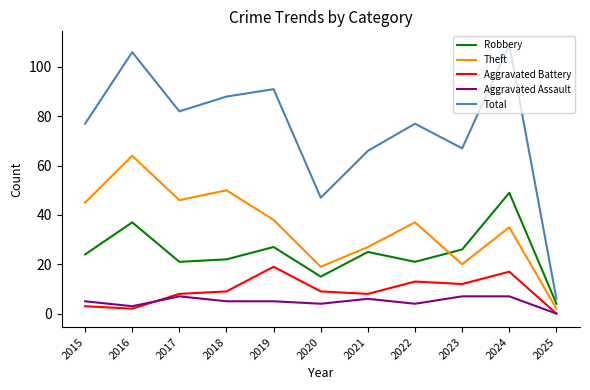

At which category does Total reach its first local peak?

2016